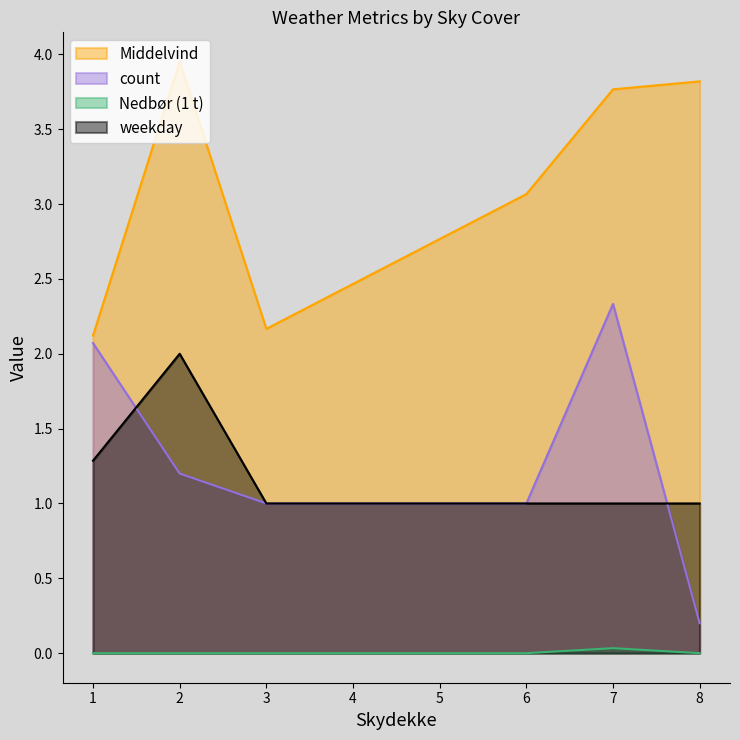

True or false: weekday has a value of 6.9 at 7.

False